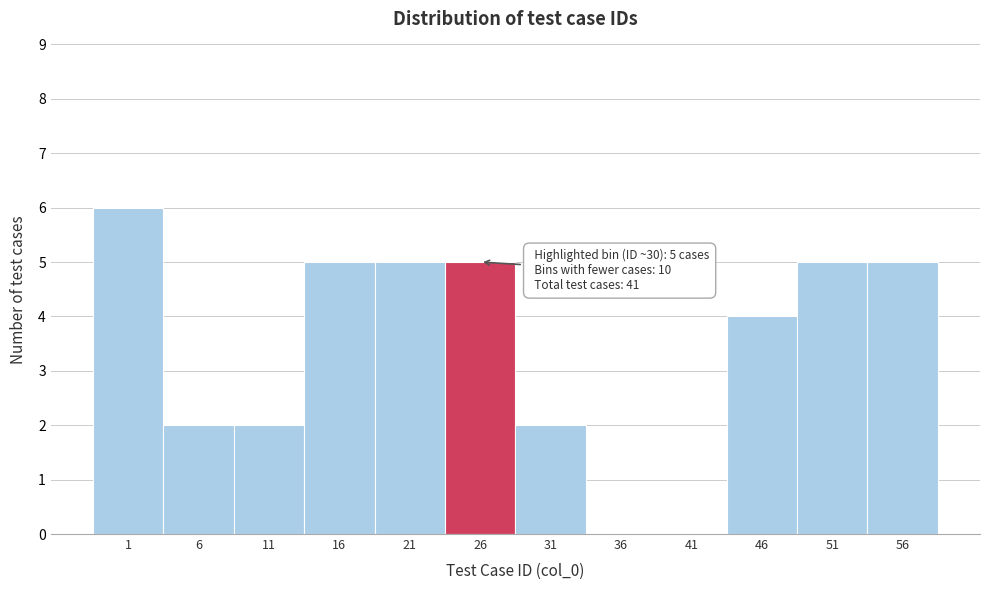

Reading right to left, extract all data points from this chart.

56=5	51=5	46=4	41=0	36=0	31=2	26=5	21=5	16=5	11=2	6=2	1=6